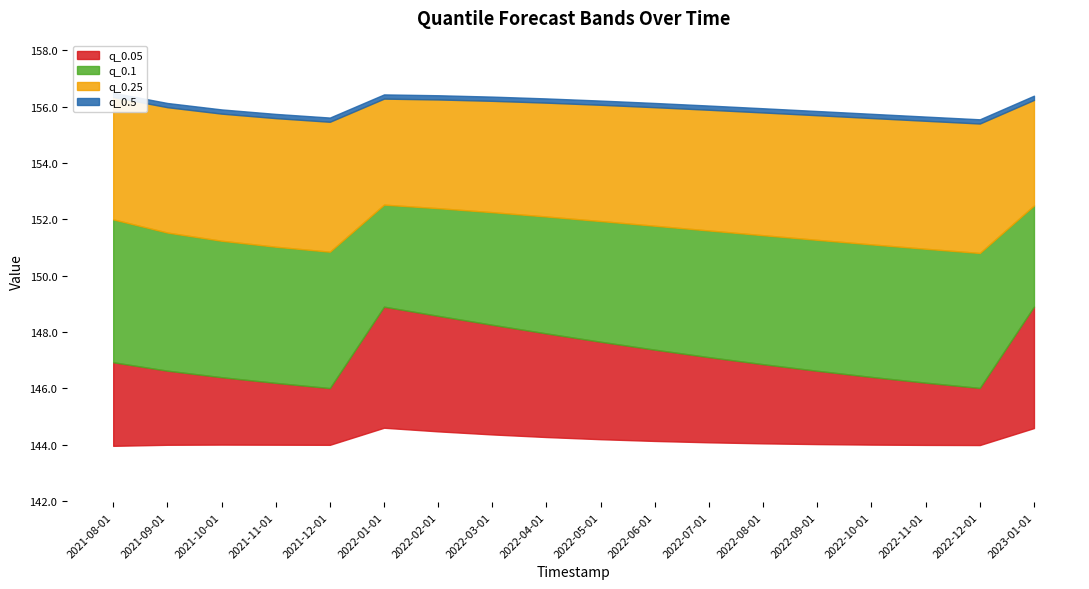

What is the difference between the highest and lowest values at 2021-12-01?

11.5